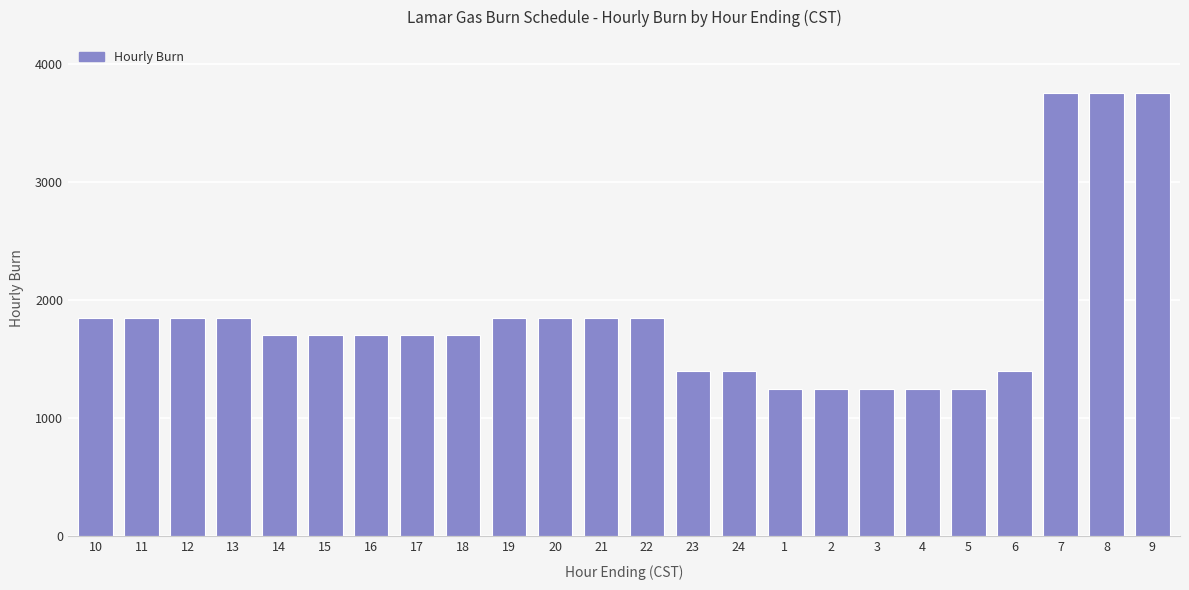

Reading right to left, what are all the values shown in this chart?

3750	3750	3750	1400	1250	1250	1250	1250	1250	1400	1400	1850	1850	1850	1850	1700	1700	1700	1700	1700	1850	1850	1850	1850